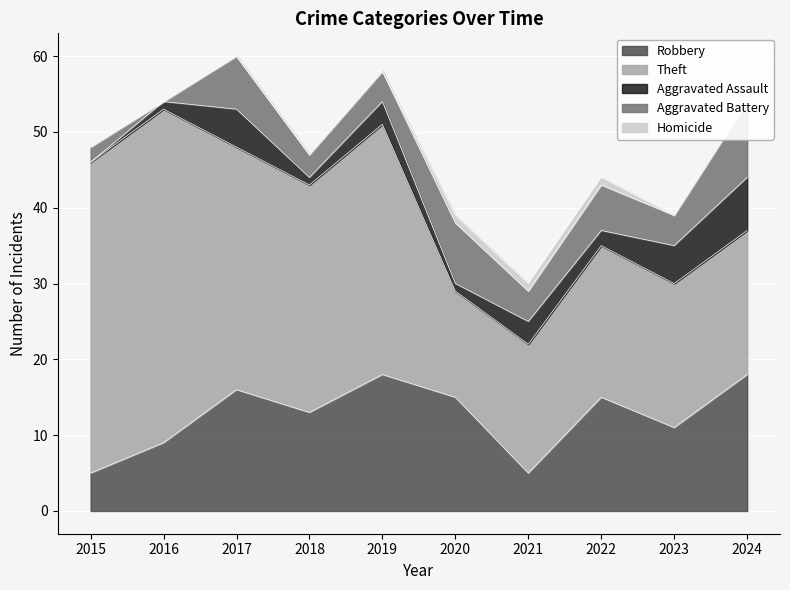

True or false: Aggravated Battery and Robbery intersect in this chart.

False